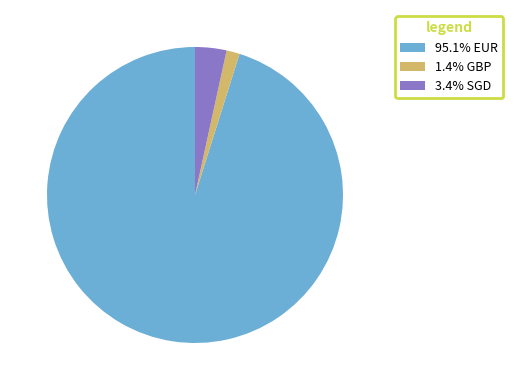

What is the ratio of the value at 1.4% GBP to the value at 3.4% SGD?

0.4